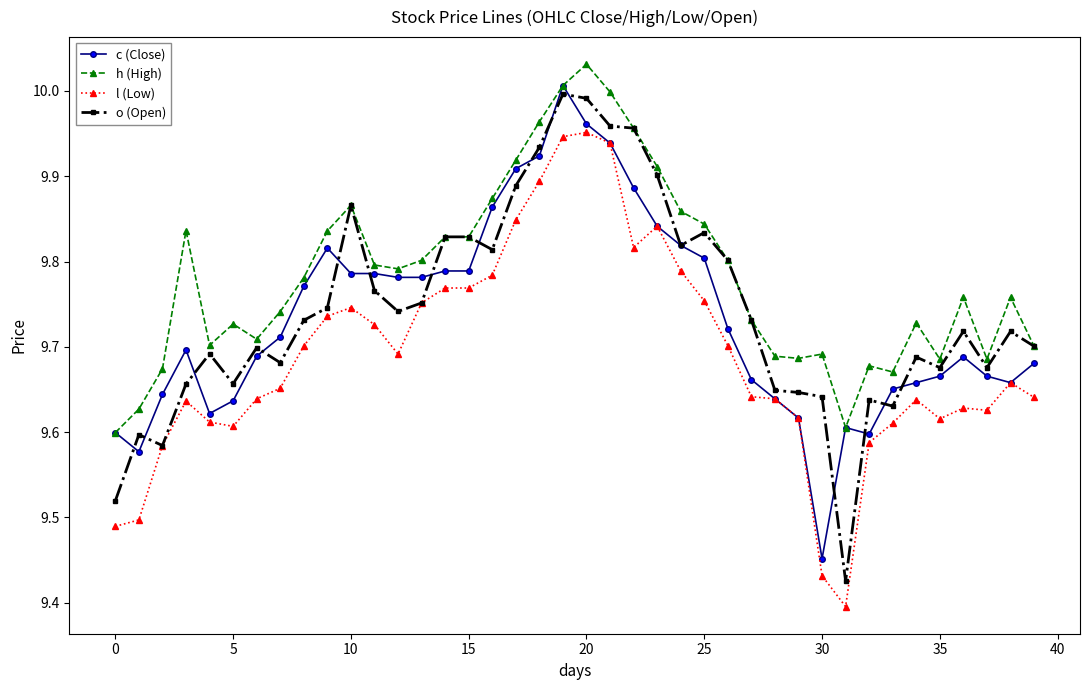

At how many categories does at least one series exceed 9?

40